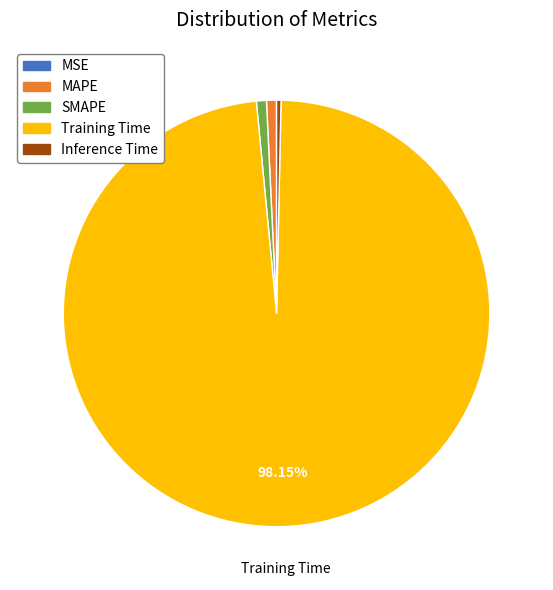

Which slice is the largest?

Training Time